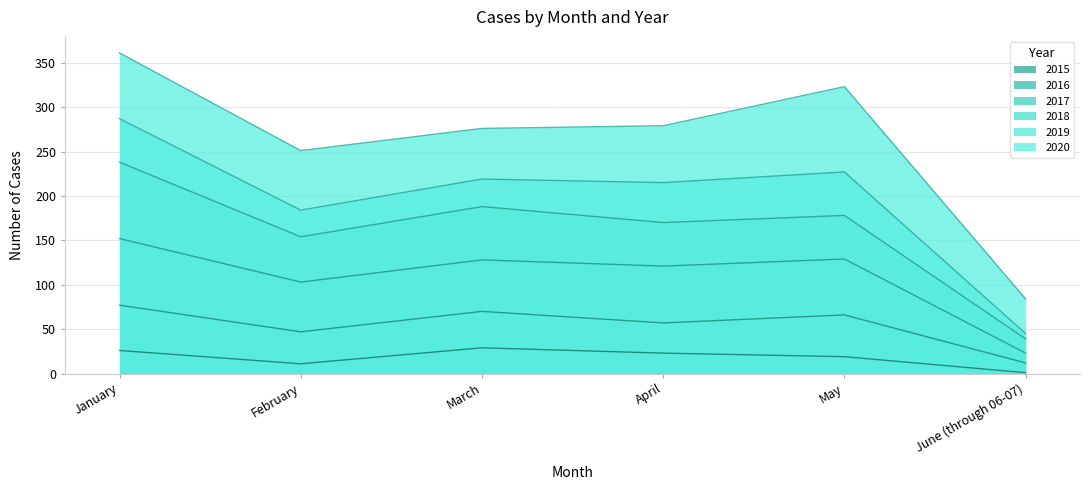

How many lines are shown in the chart?

6